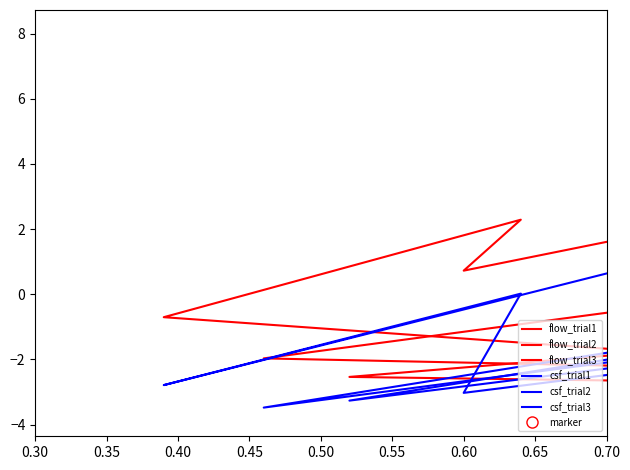

How many negative values does the flow_trial1 series have?

4